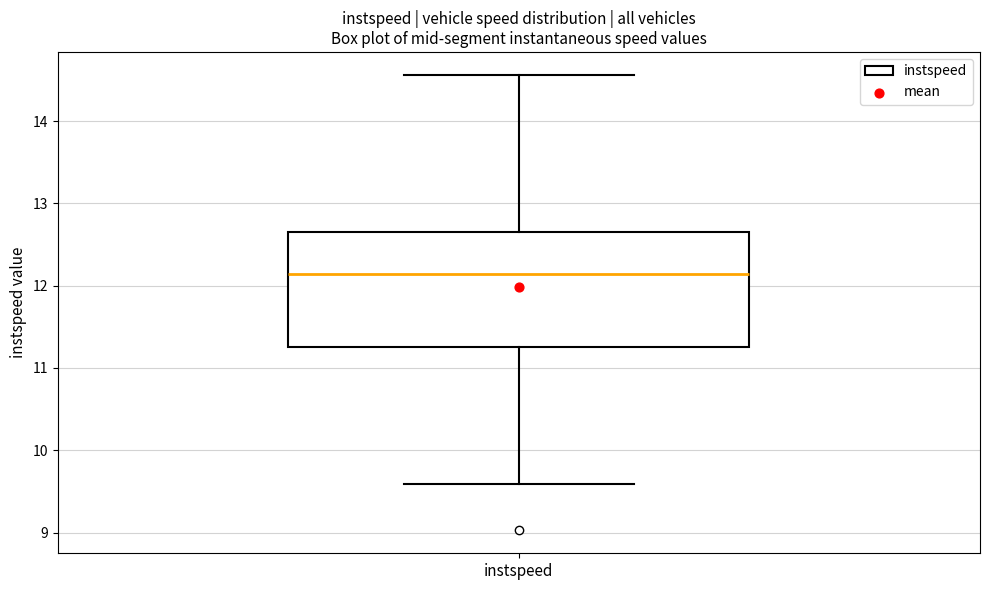

Transcribe this box plot: give where the median line is, the range the box spans, and where the two whiskers end, as read against the y-axis. The values are not printed on the chart, so give them approximately, as read against the axis.

median 12.1, box 11.3 to 12.6, whiskers 9.6 to 14.6